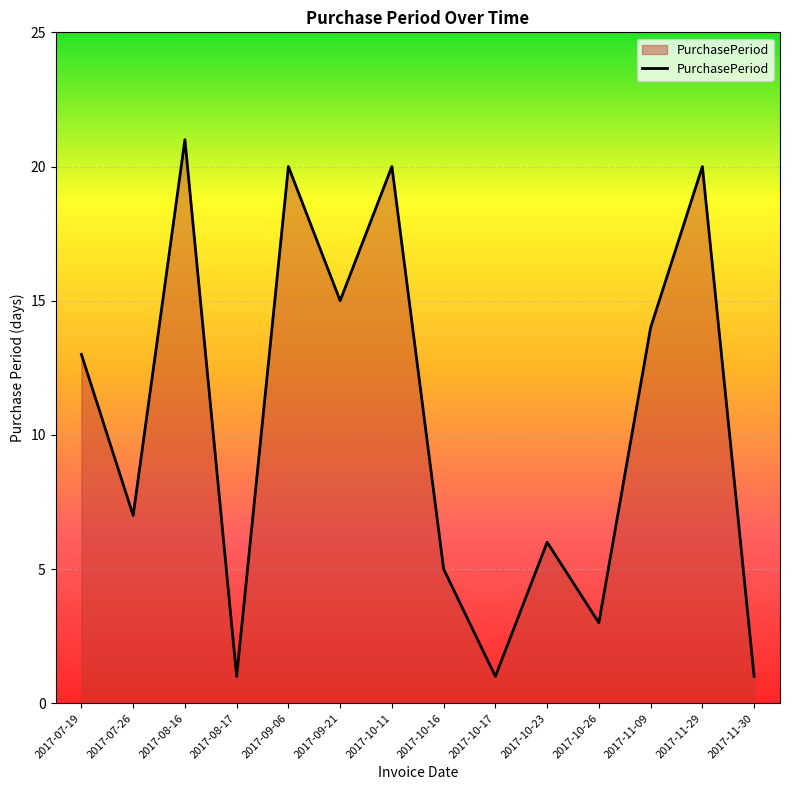

True or false: the data shows 13 at 2017-07-19.

True